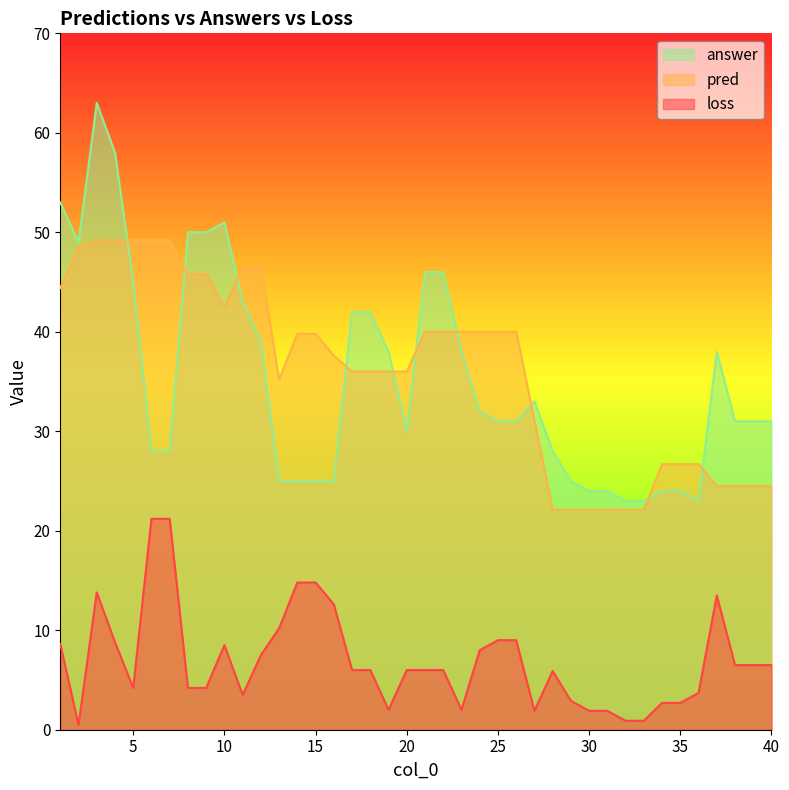

What is the difference between the loss values at 2 and 5?

3.7